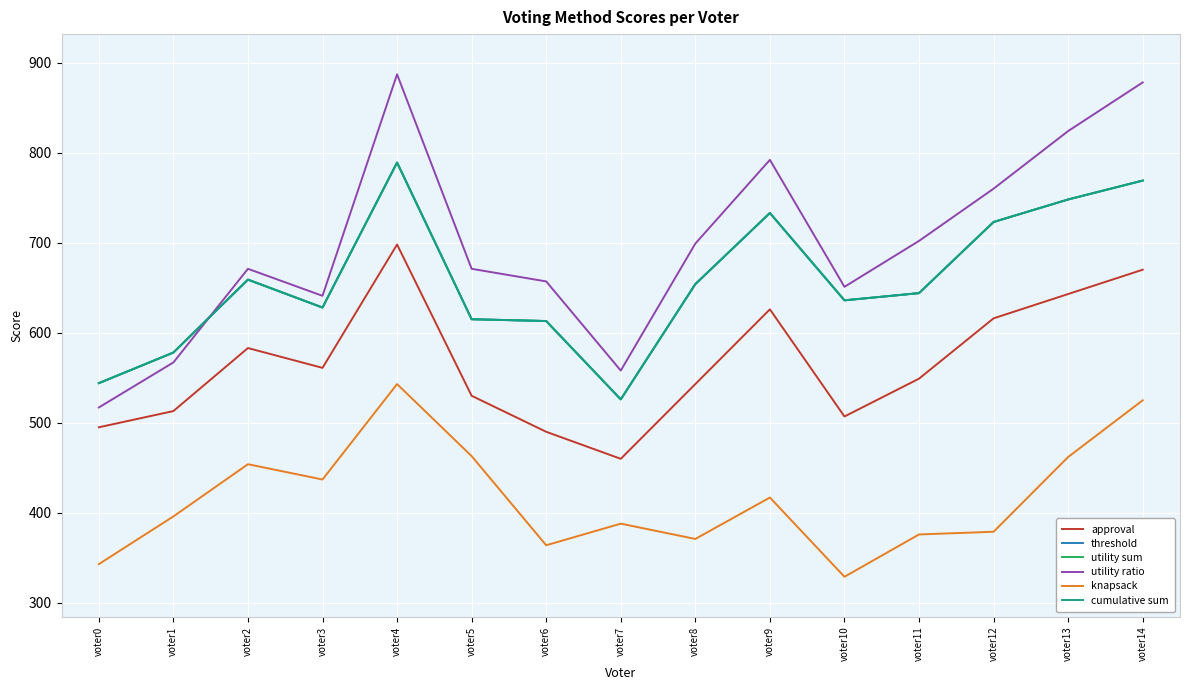

Does the chart display data point markers on the line(s)?

No